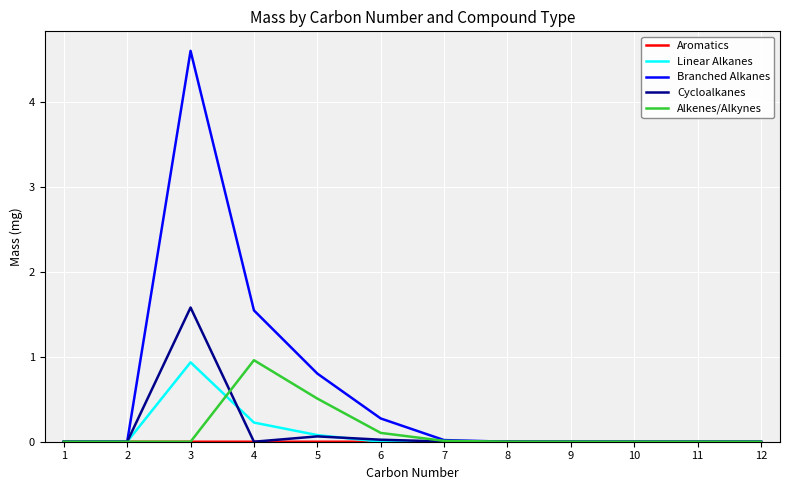

Which series has the widest spread of values?

Branched Alkanes